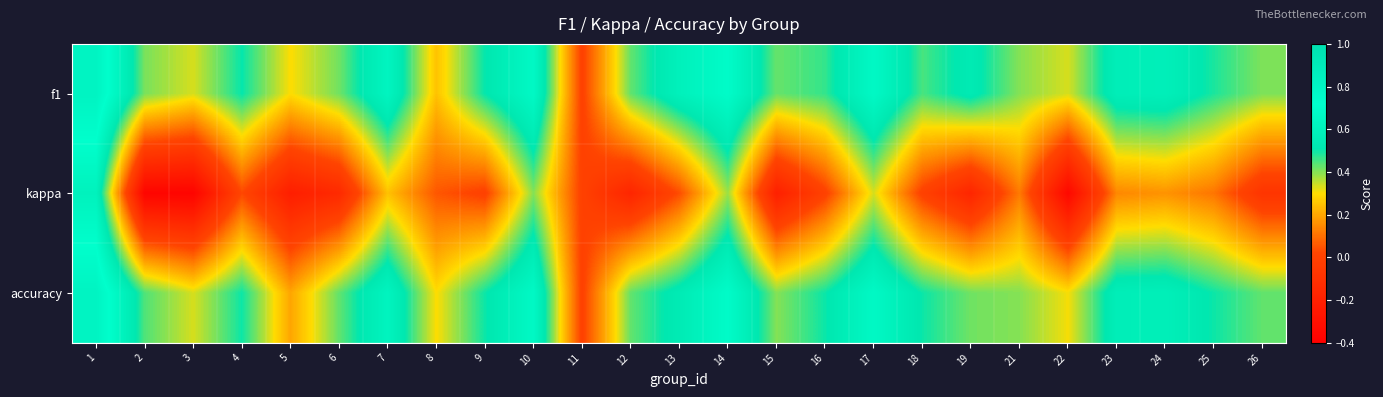

Rank the series at 25 from lowest to highest value.

kappa, f1, accuracy